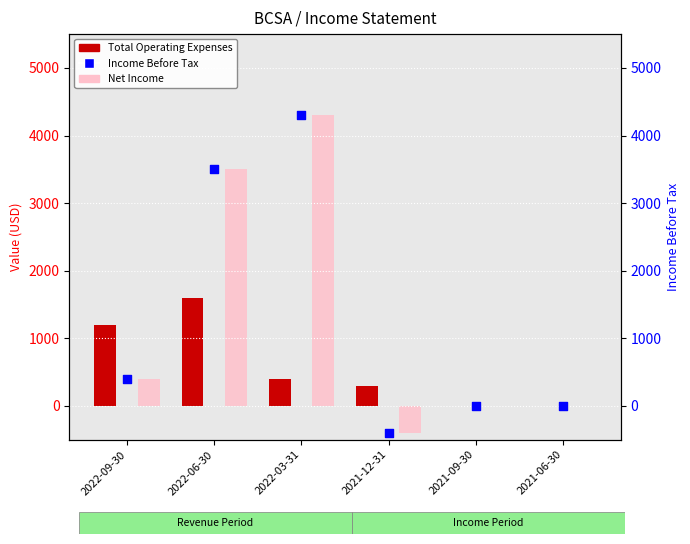

At which category is the sum across all series the highest?

2022-03-31